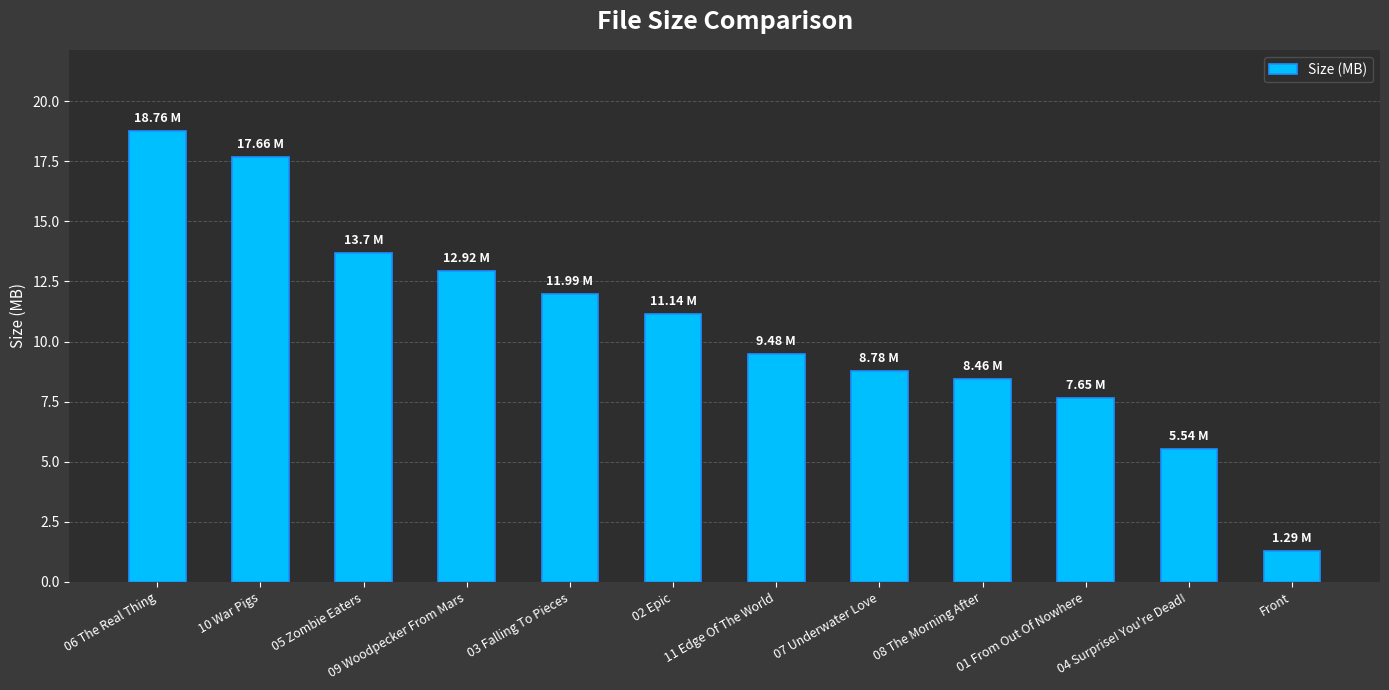

At which category does the chart reach its peak across all series?

06 The Real Thing